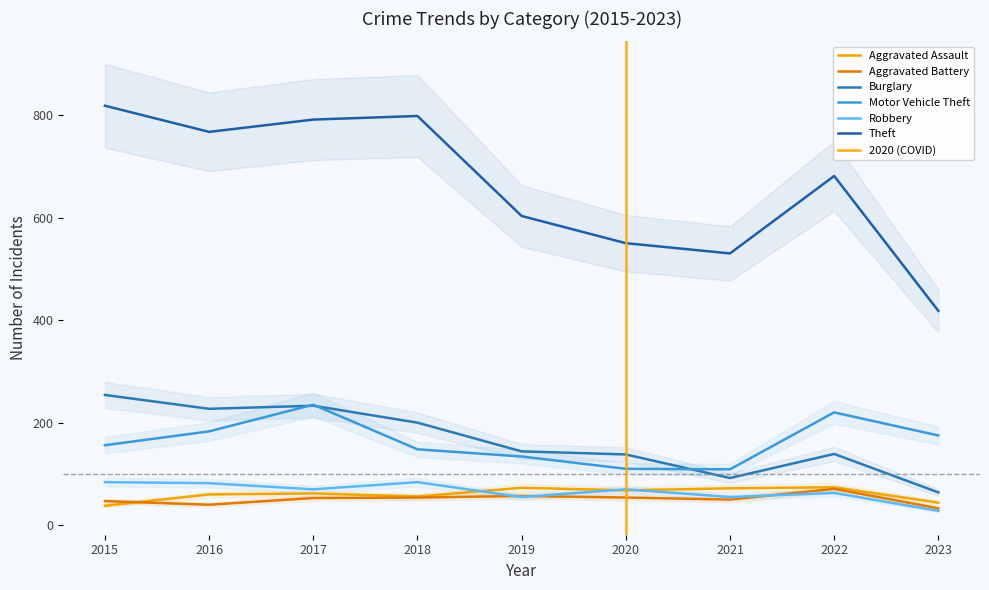

The Aggravated Battery series shows 40 at 2016. True or false?

True